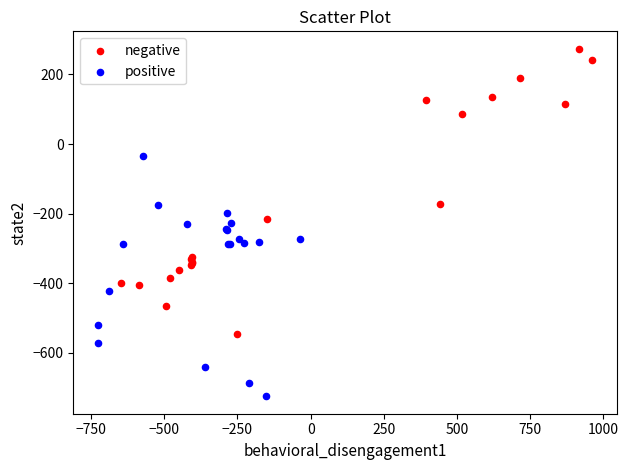

Which series contains the lowest Y value?

positive